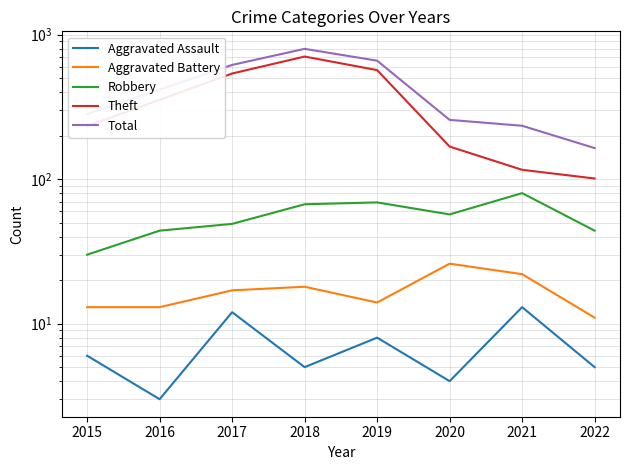

Where is the first local maximum for Theft?

2018